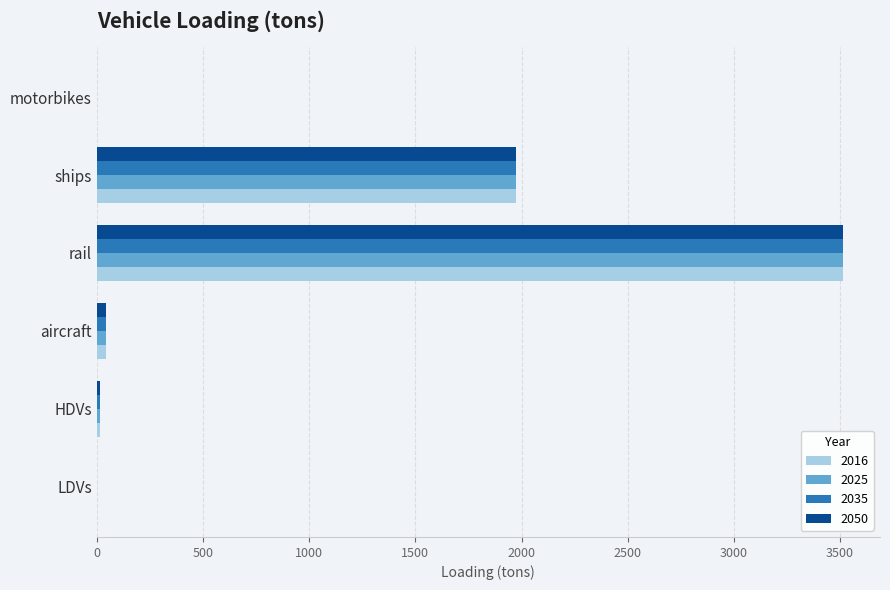

The value of 2035 at motorbikes is -2188.8. True or false?

False